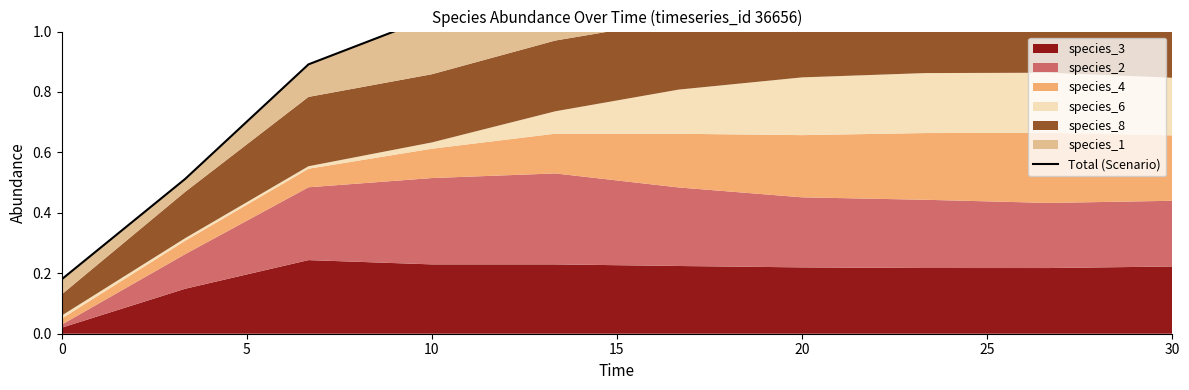

The chart shows a value of 1.7 at 20. True or false?

False